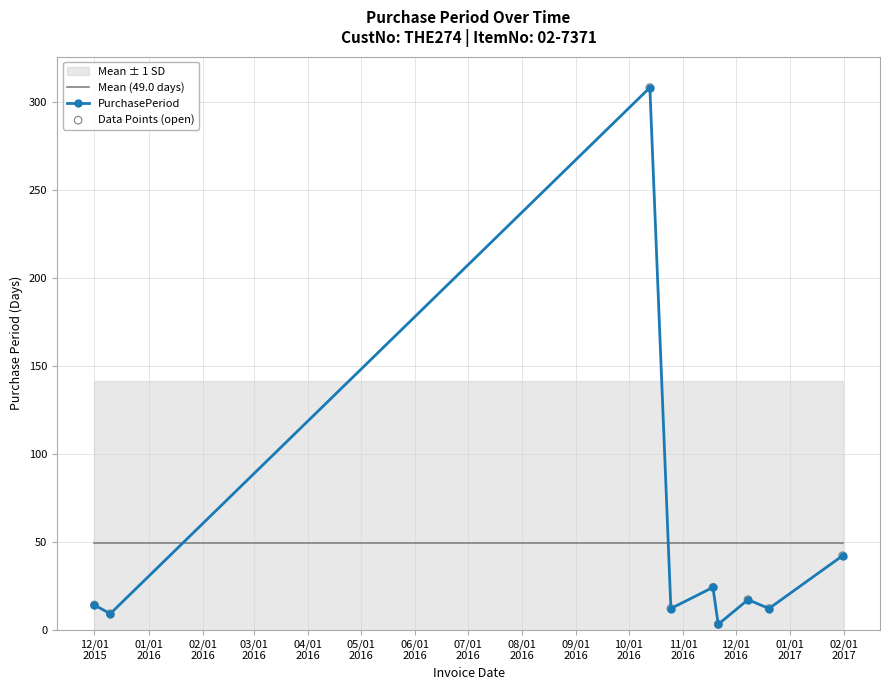

Which series has the largest Y range (max minus min)?

PurchasePeriod